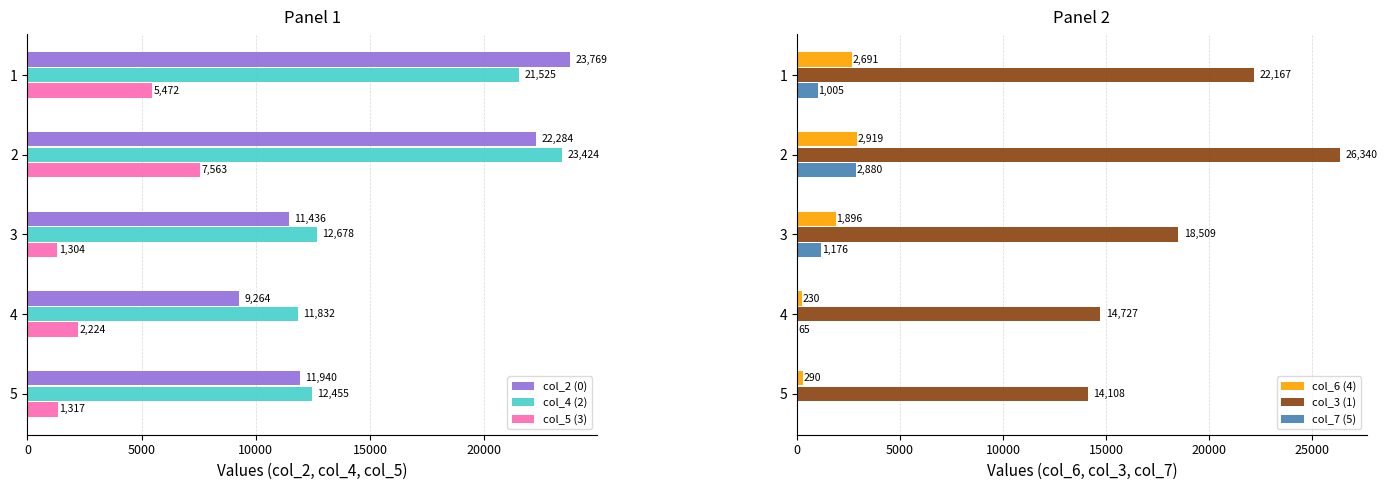

What is the lowest value of the col_2 (0) series?

9264